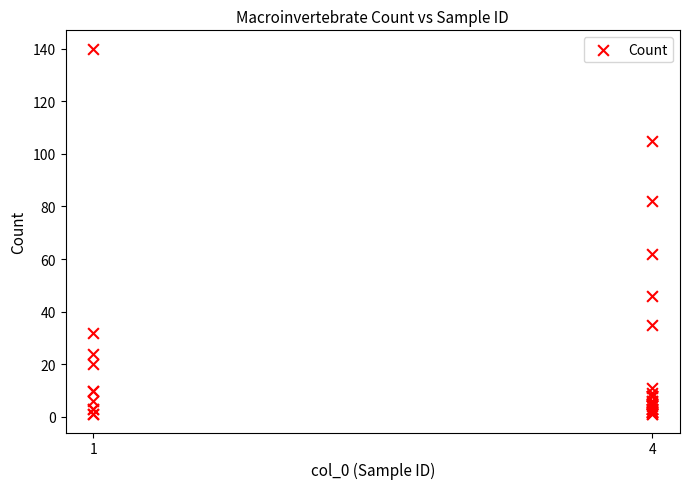

What Y value in the scatter plot is closest to 70?

62